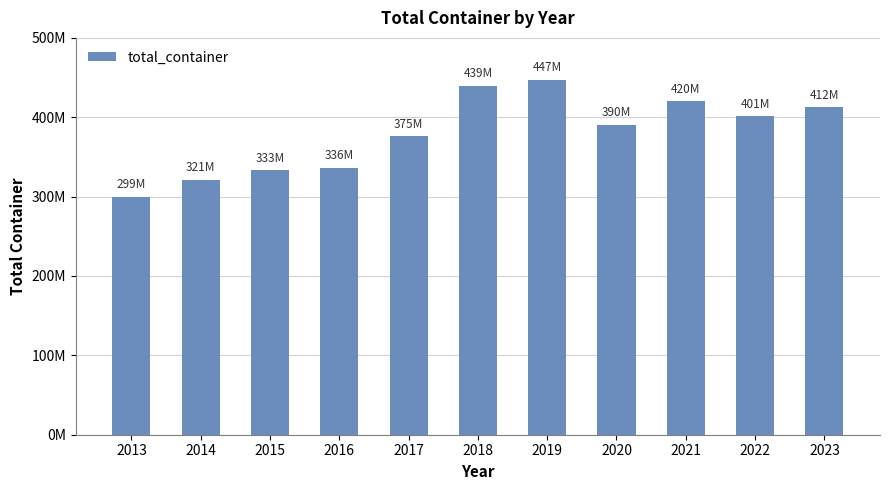

Rank the categories by value from highest to lowest.

2019, 2018, 2021, 2023, 2022, 2020, 2017, 2016, 2015, 2014, 2013